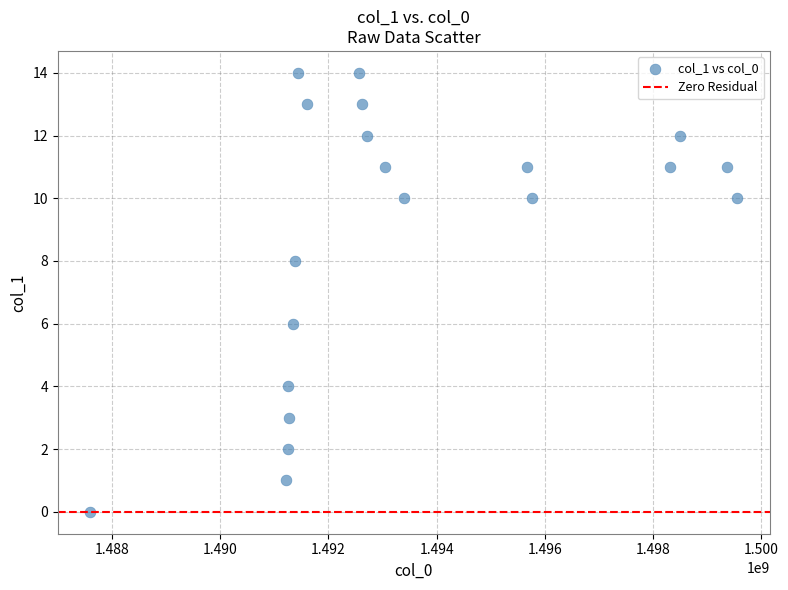

What is the range of Y values (max minus min)?

14